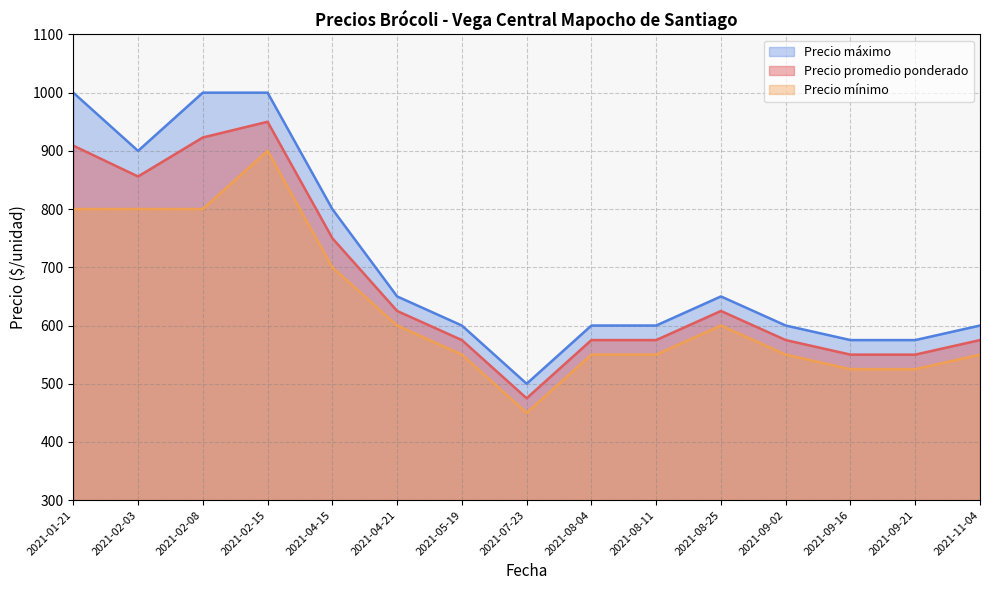

At which category does the chart reach its peak across all series?

2021-01-21